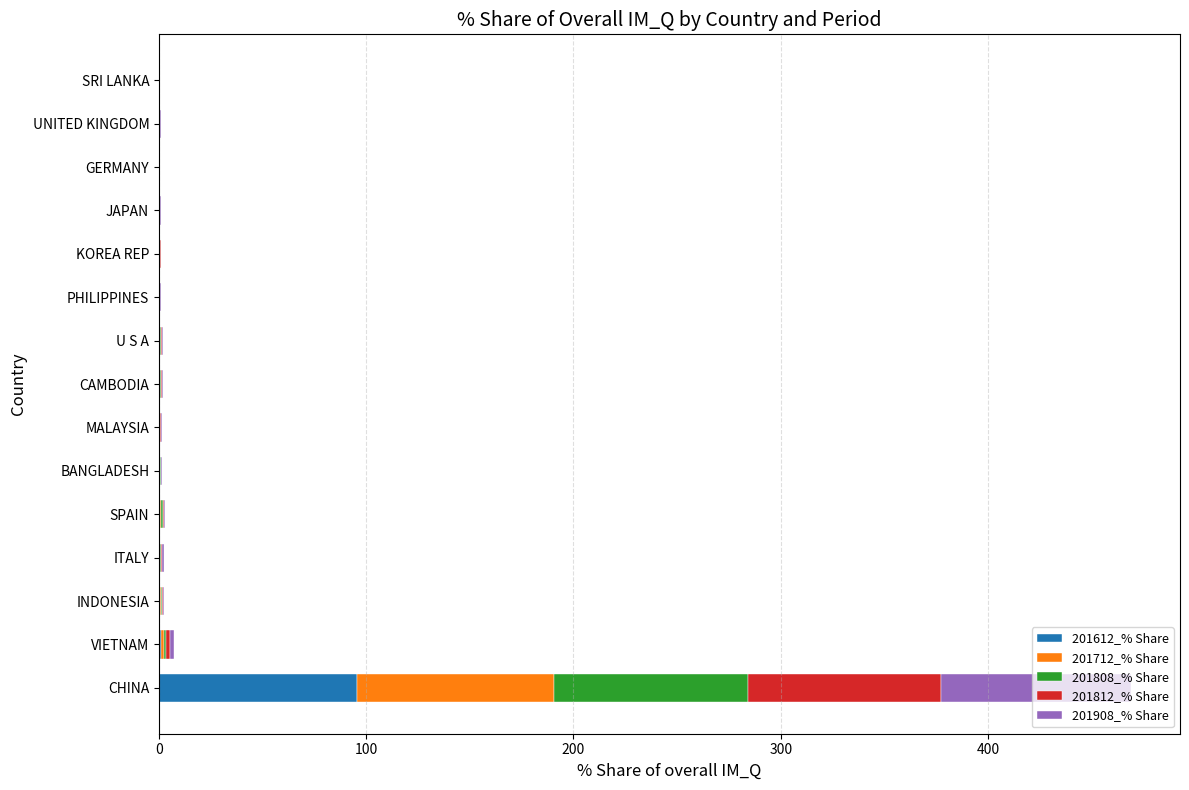

At which label does 201612_% Share reach its peak?

CHINA